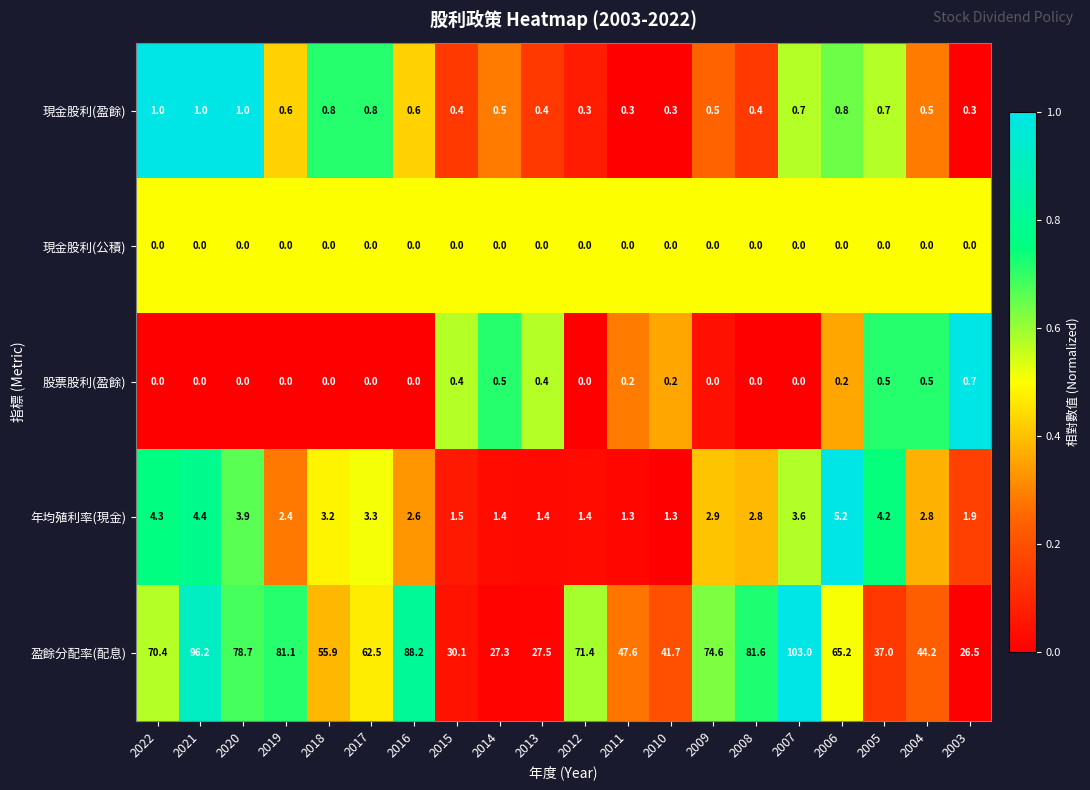

True or false: 現金股利(公積) has a value of 0.0 at 2013.

True